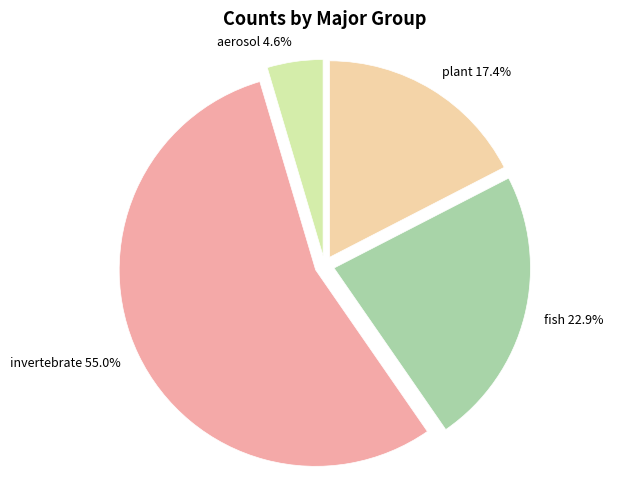

Approximately how many times larger is the value at fish compared to aerosol?

5.0